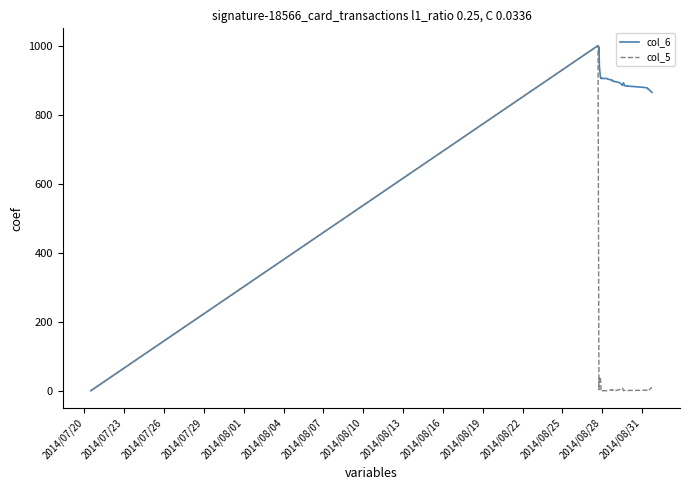

What is the maximum value for col_5?

1000.0